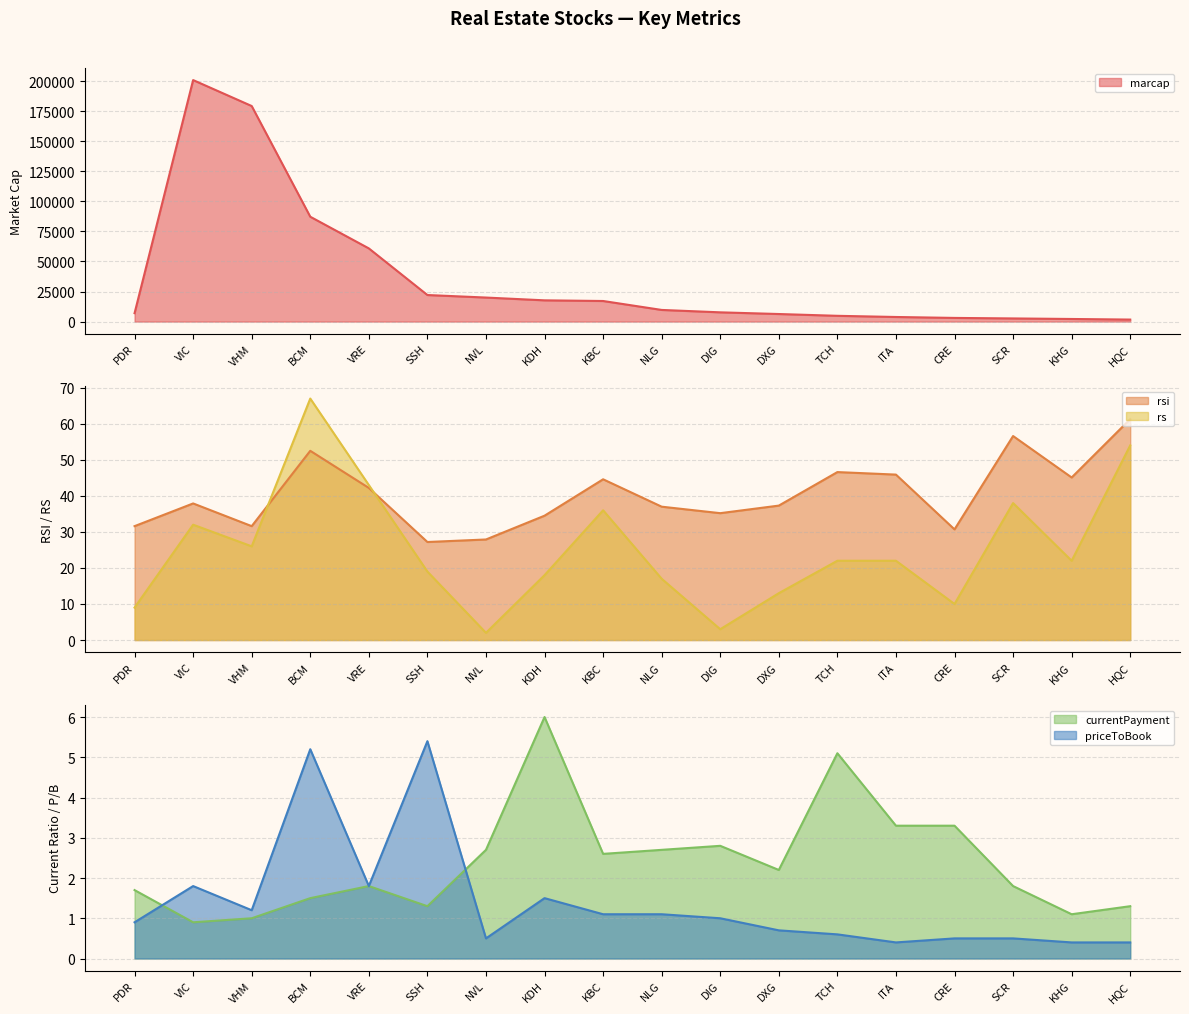

Count the number of categories in the chart.

18